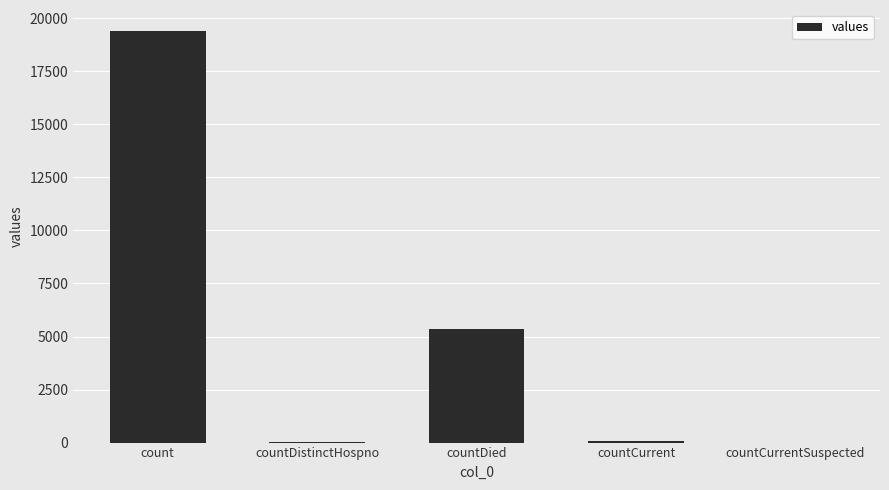

The value at count is 26662. True or false?

False